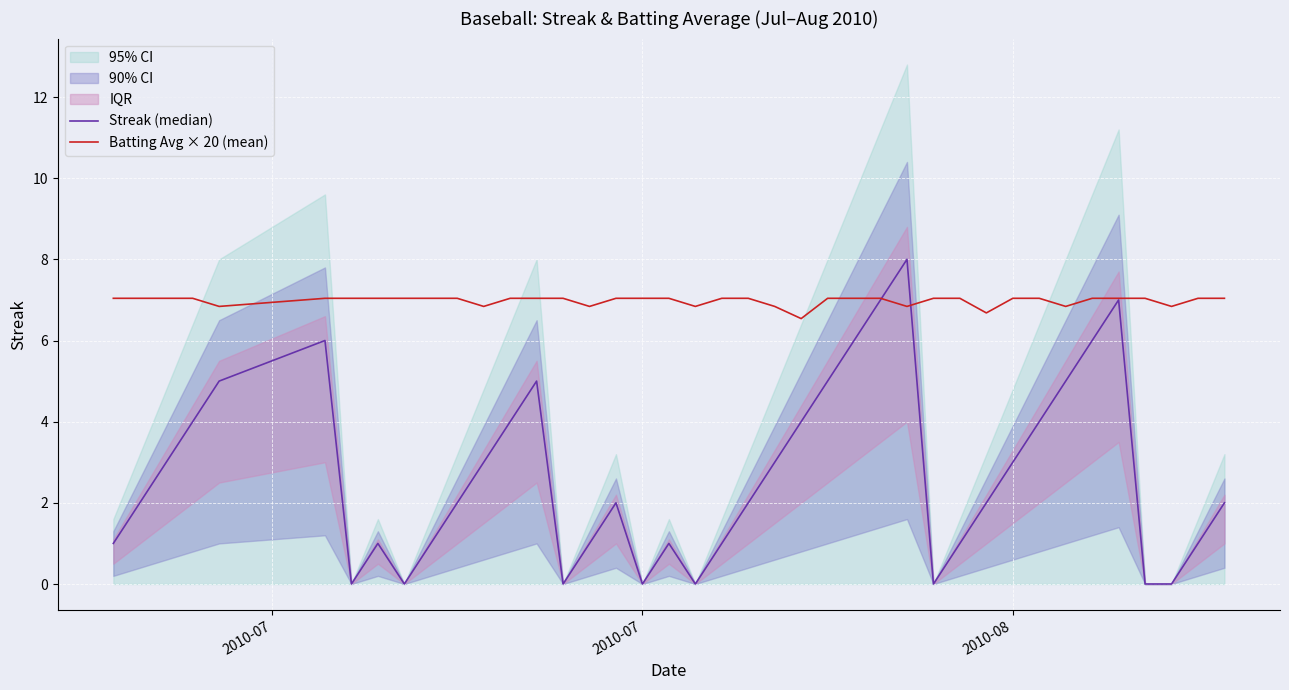

What is the minimum value for Batting Avg × 20 (mean)?

6.5